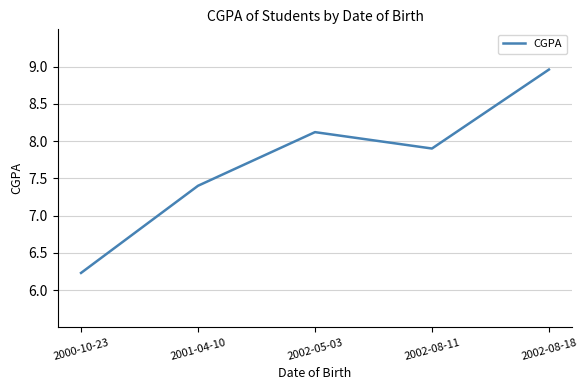

Reading right to left, list all the values displayed in this chart.

9.0	7.9	8.1	7.4	6.2